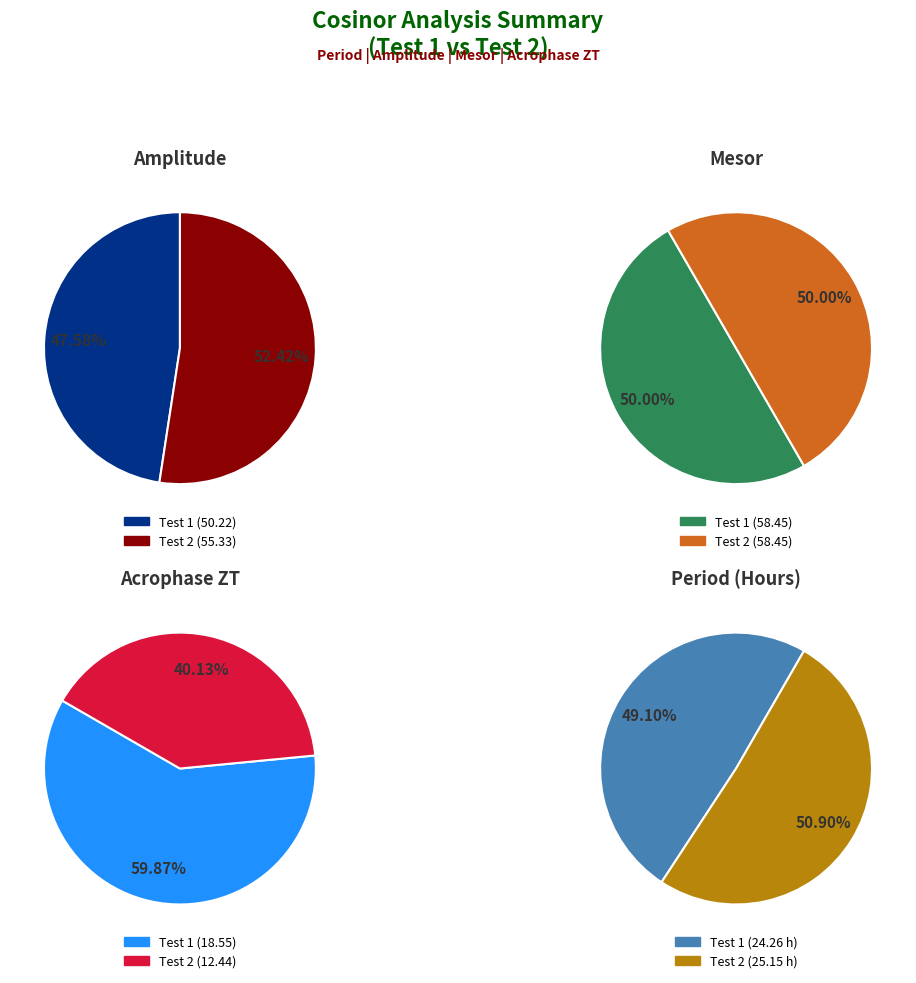

Count the number of slices in the pie.

2